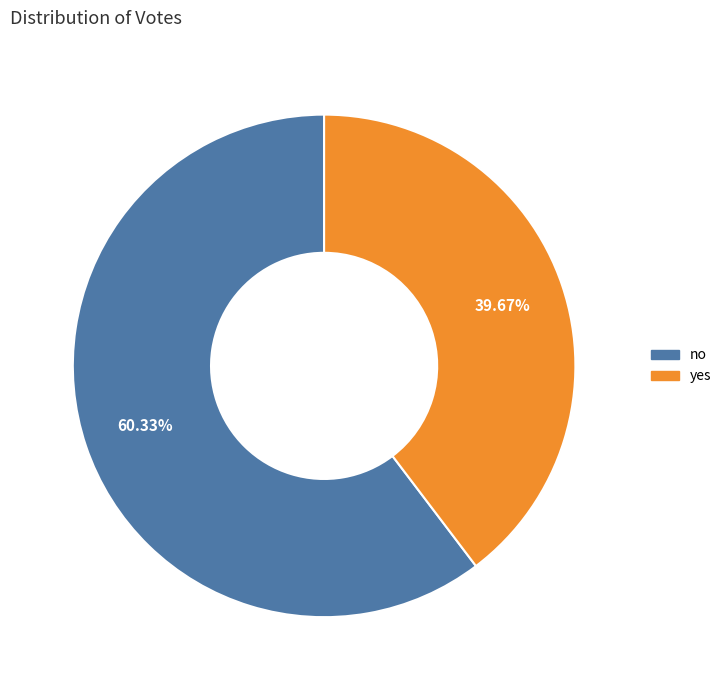

How many slices are in this pie chart?

2